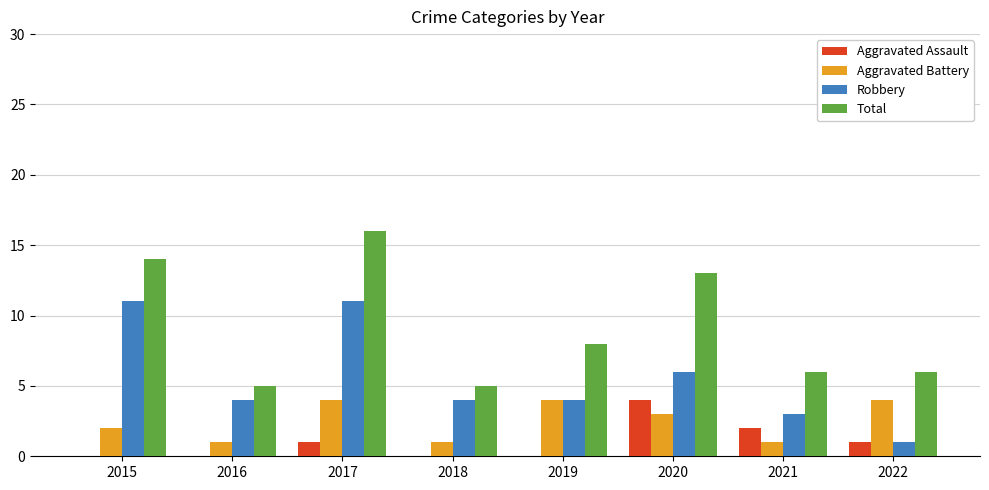

Where does the Robbery series first go above 4?

2015